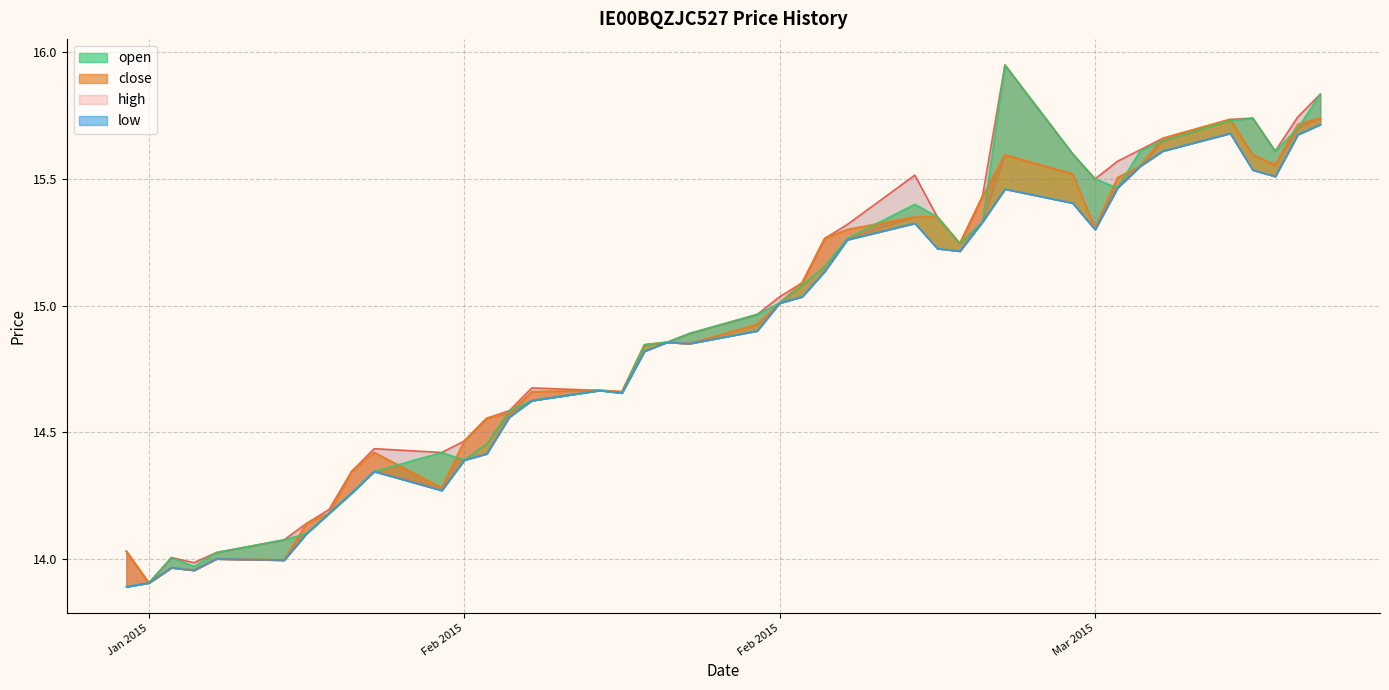

List the series in order of their overall mean, lowest first.

low, close, open, high